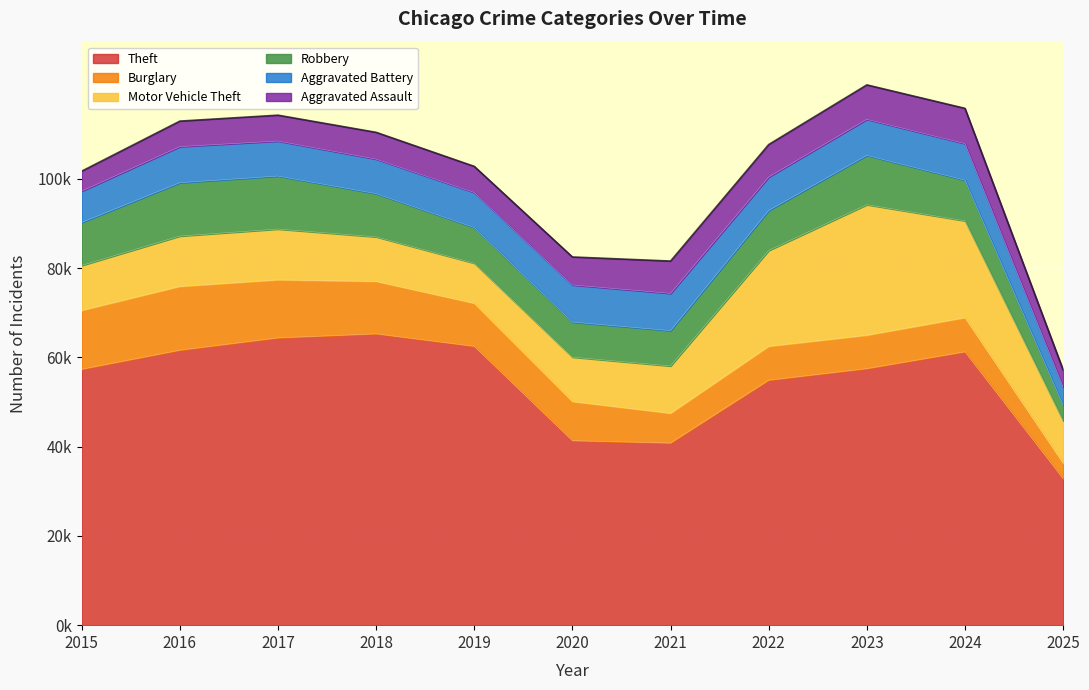

What is the value of the Theft point at the 11th from the left?

32855